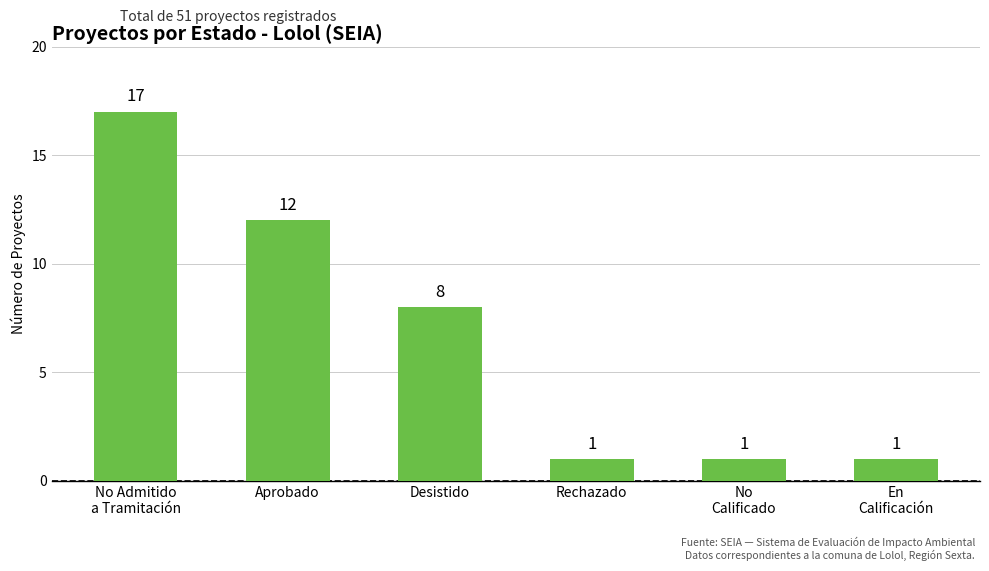

What is the difference between the maximum and minimum values?

16